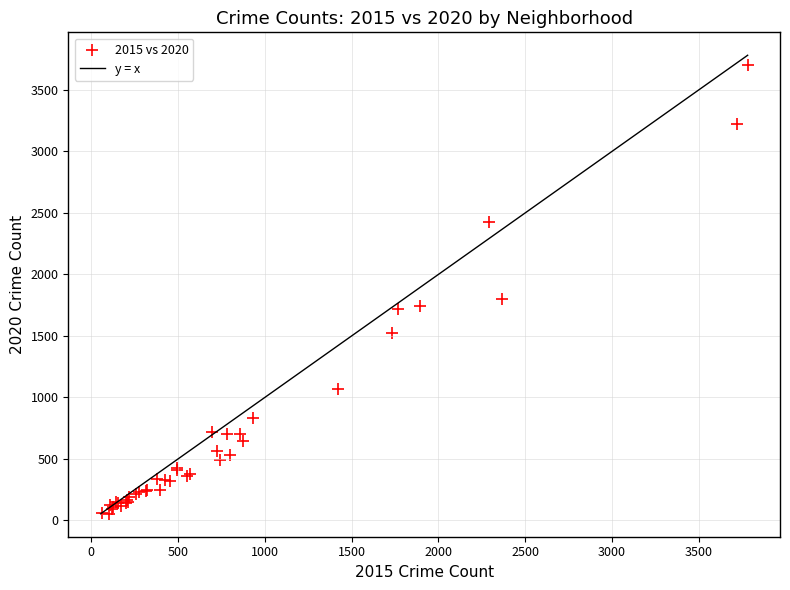

What Y value in the scatter plot is closest to 1879?

1801